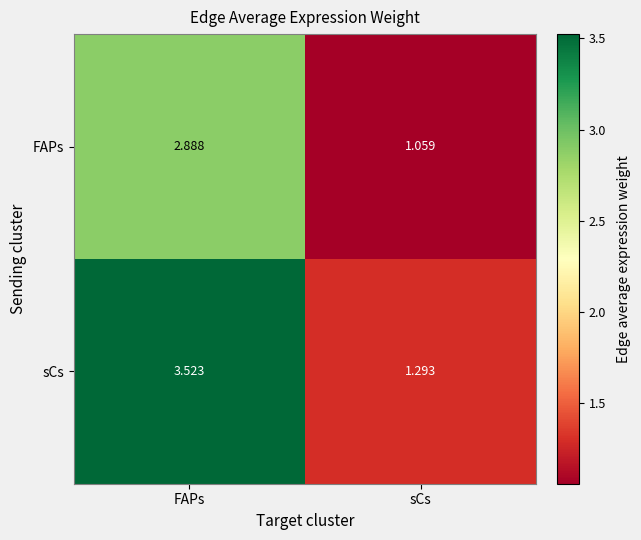

At which category does the chart reach its minimum across all series?

sCs